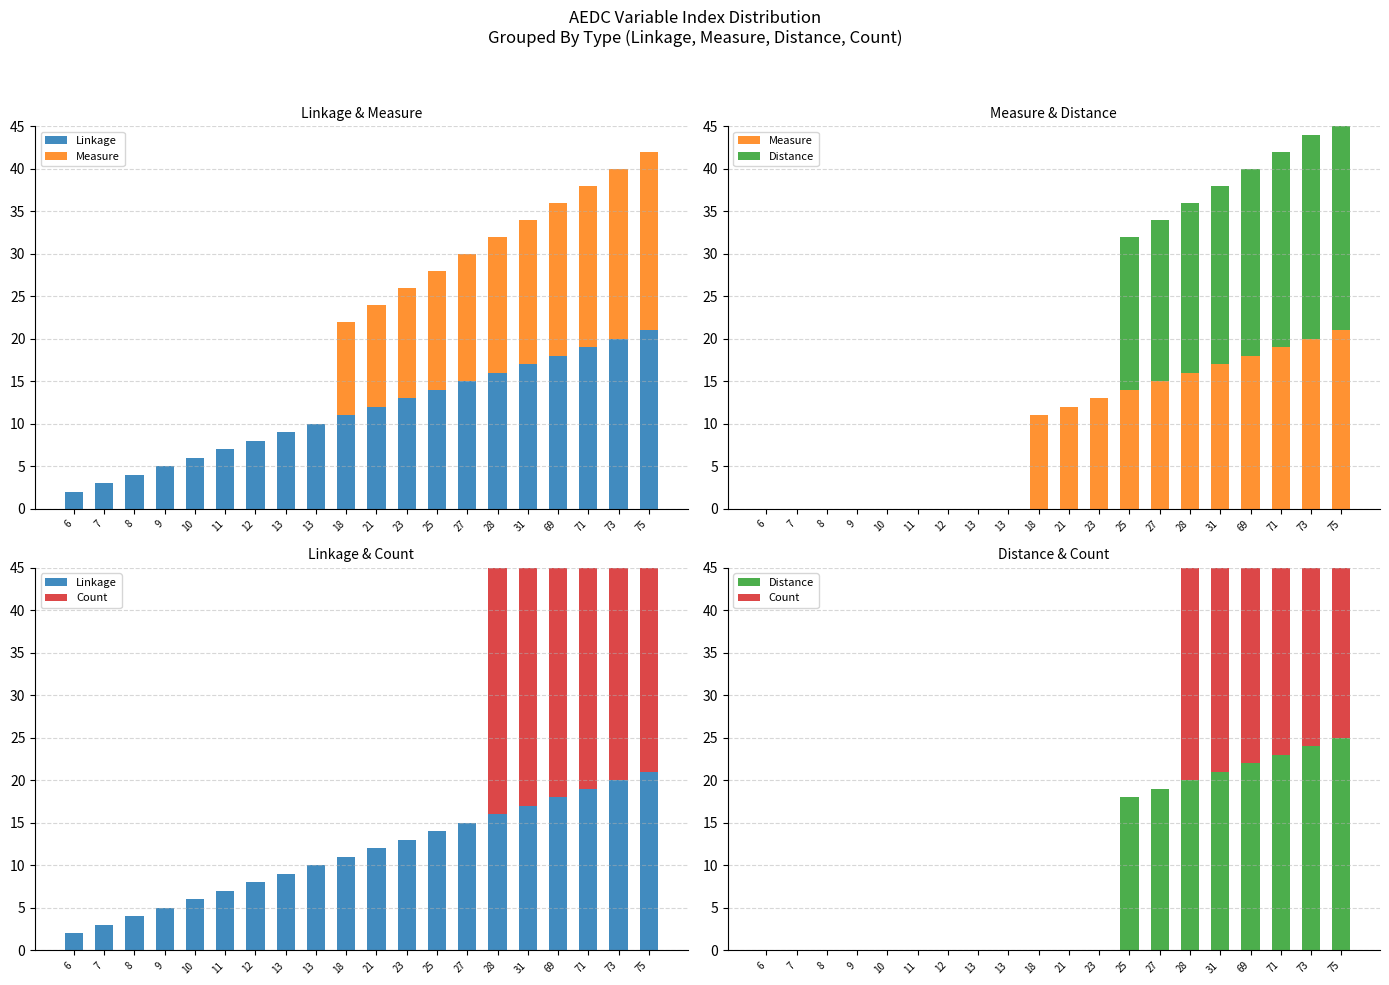

Are the bars horizontal?

No